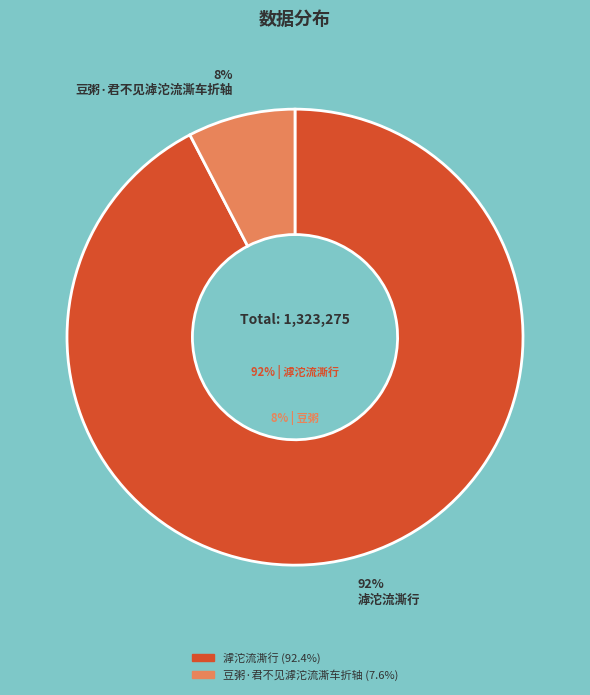

True or false: 滹沱流澌行 accounts for 92% of the total.

True